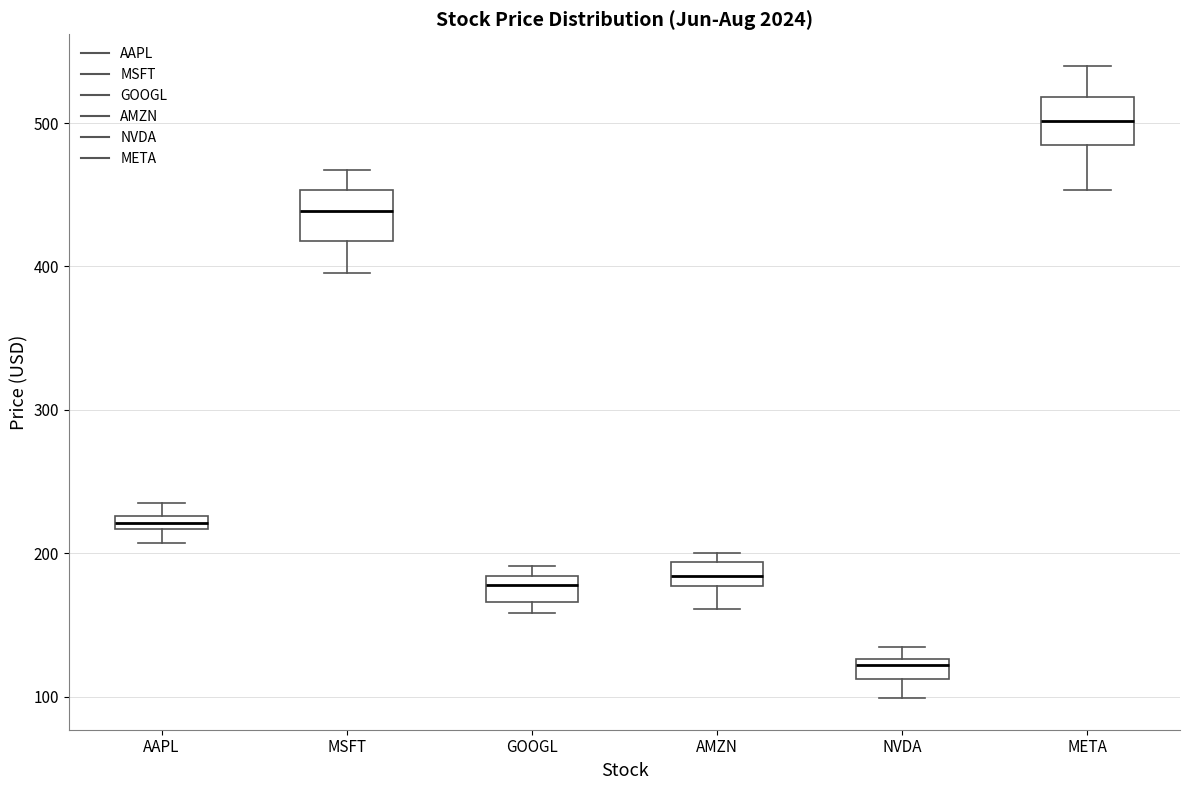

Which box has the lowest median line?

NVDA